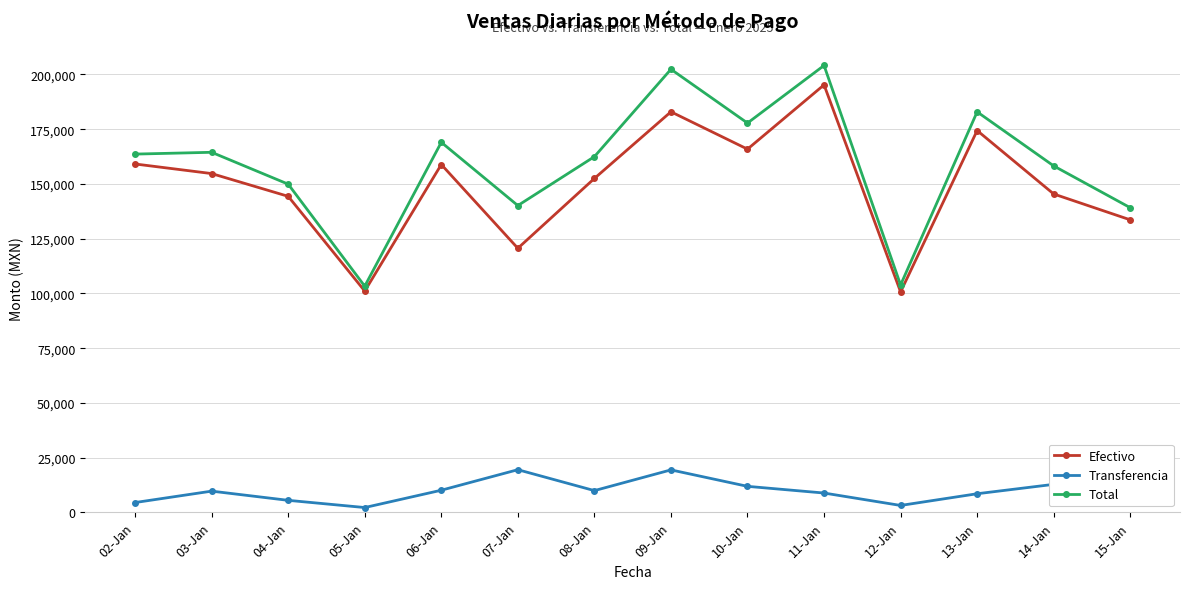

The value of Total at 11-Jan is 106664.5. True or false?

False